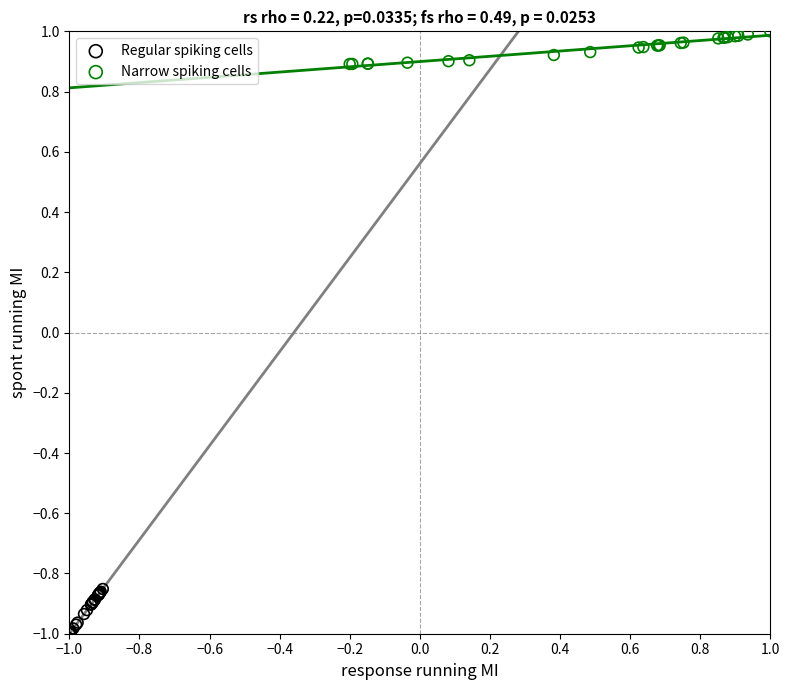

Which series contains the highest Y value?

Narrow spiking cells